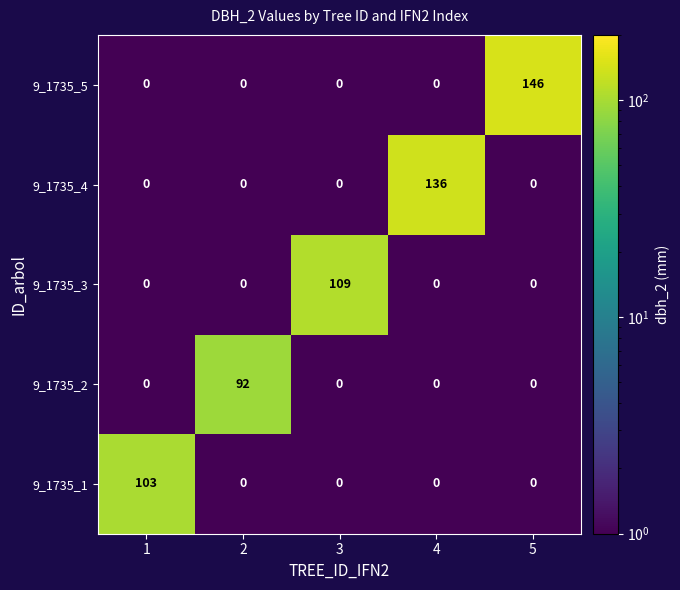

The value of 9_1735_1 at 1 is 103. True or false?

True